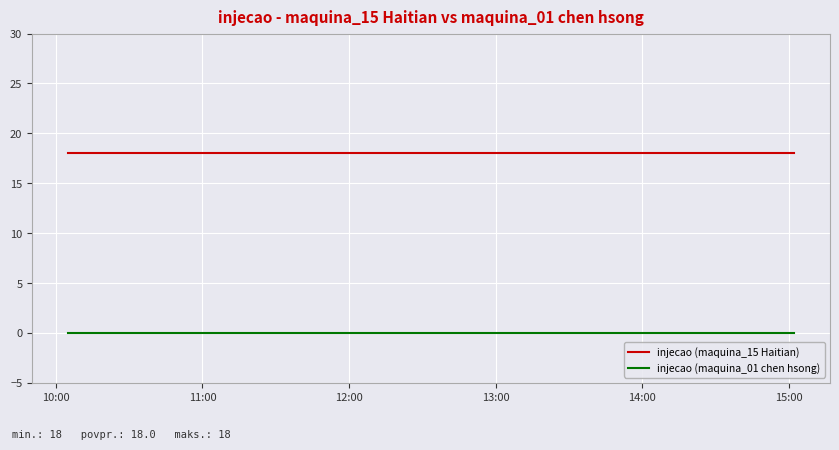

Is the value of injecao (maquina_01 chen hsong) at 15 greater than the value of injecao (maquina_15 Haitian) at 8?

No